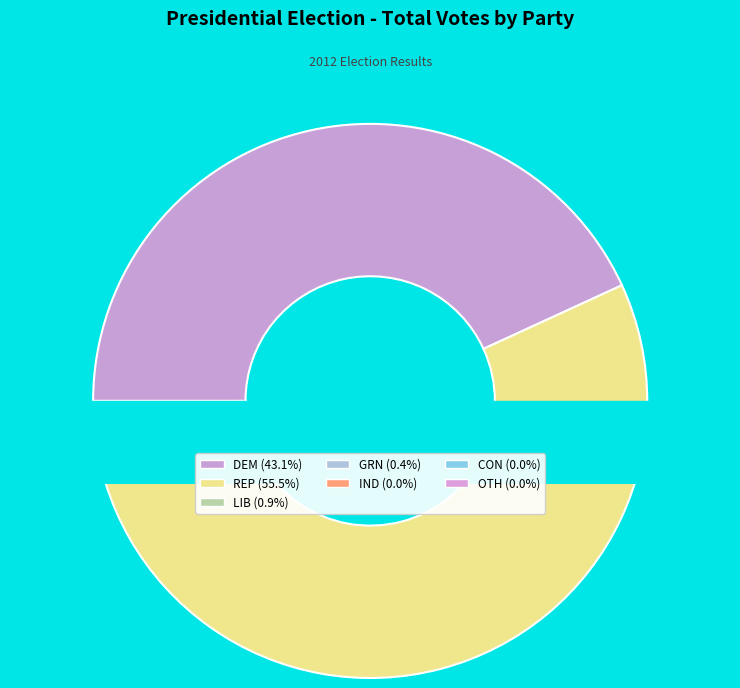

What is the change in value from DEM to GRN?

-8733